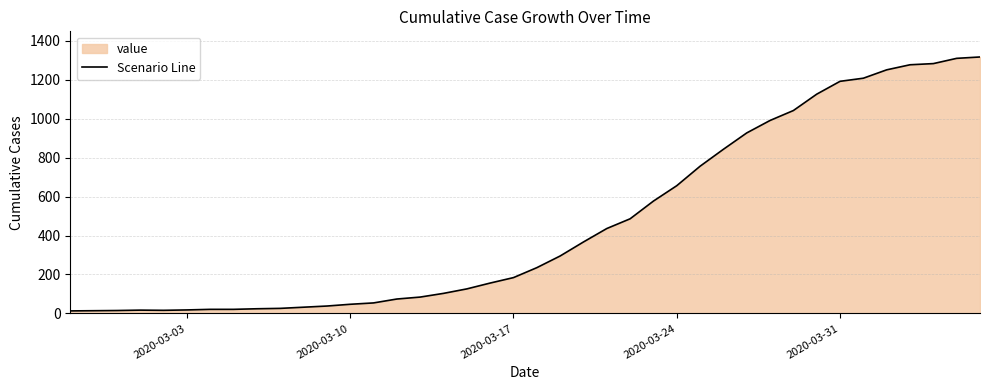

Count the number of data series in this chart.

1